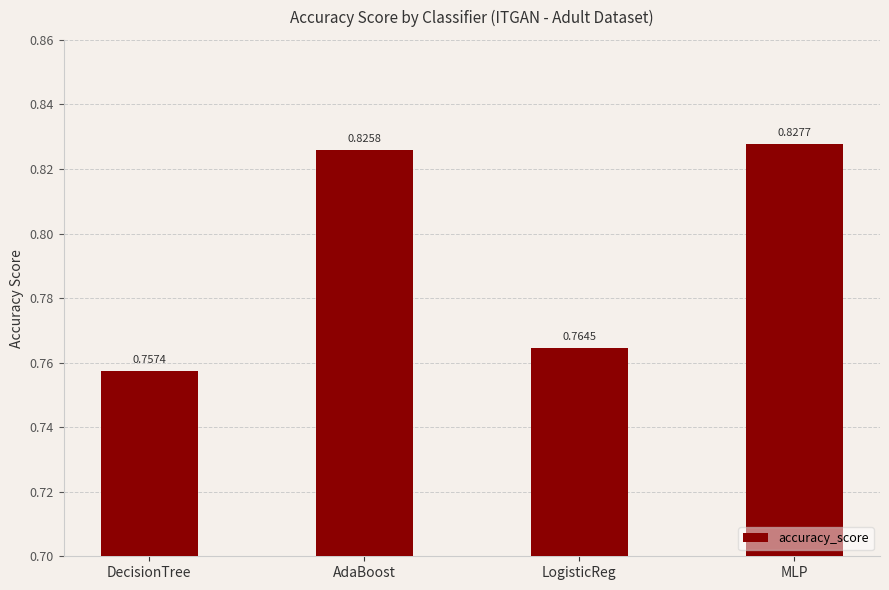

How many bars are there in total?

4